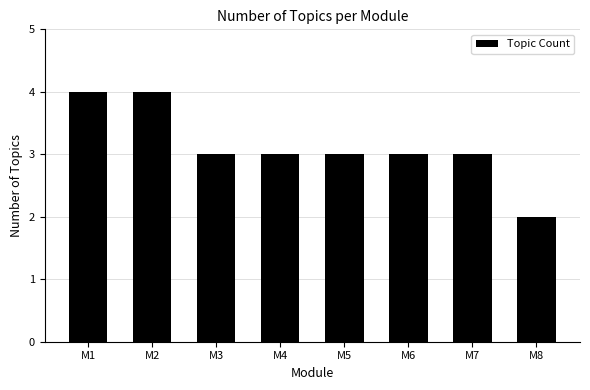

What is the value of the 5th bar from the left?

3